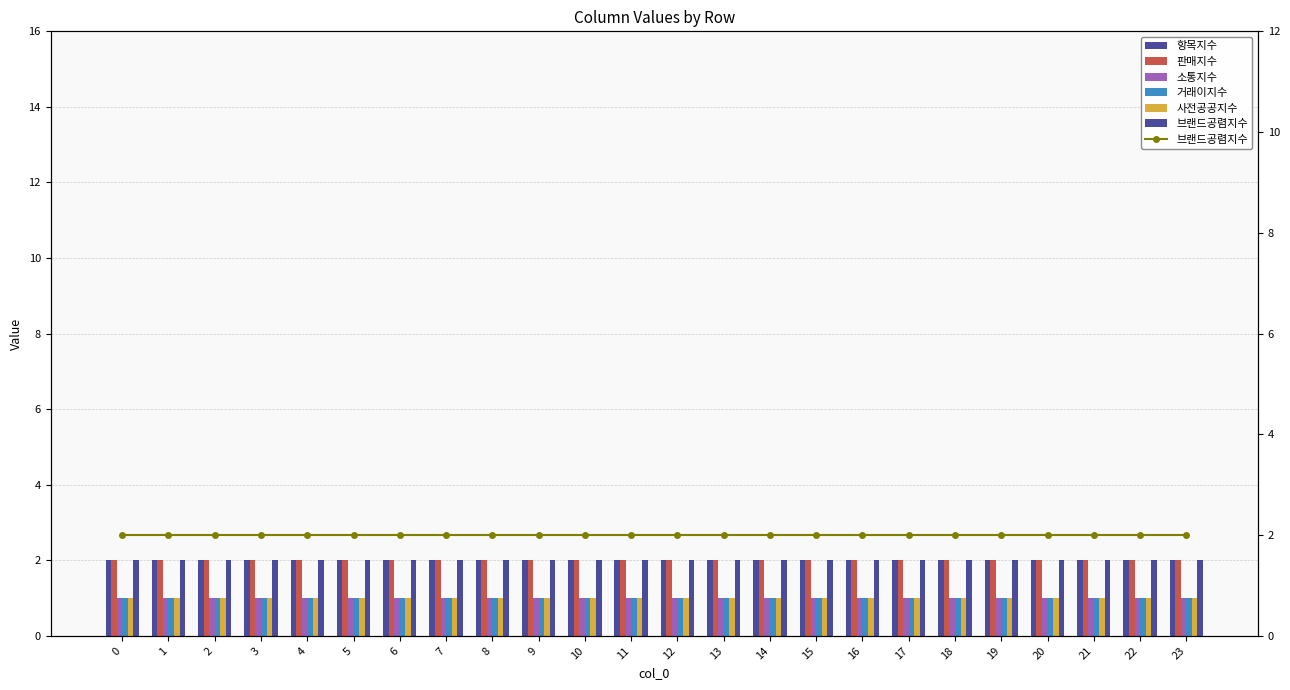

Which series has the largest total across all categories?

항목지수